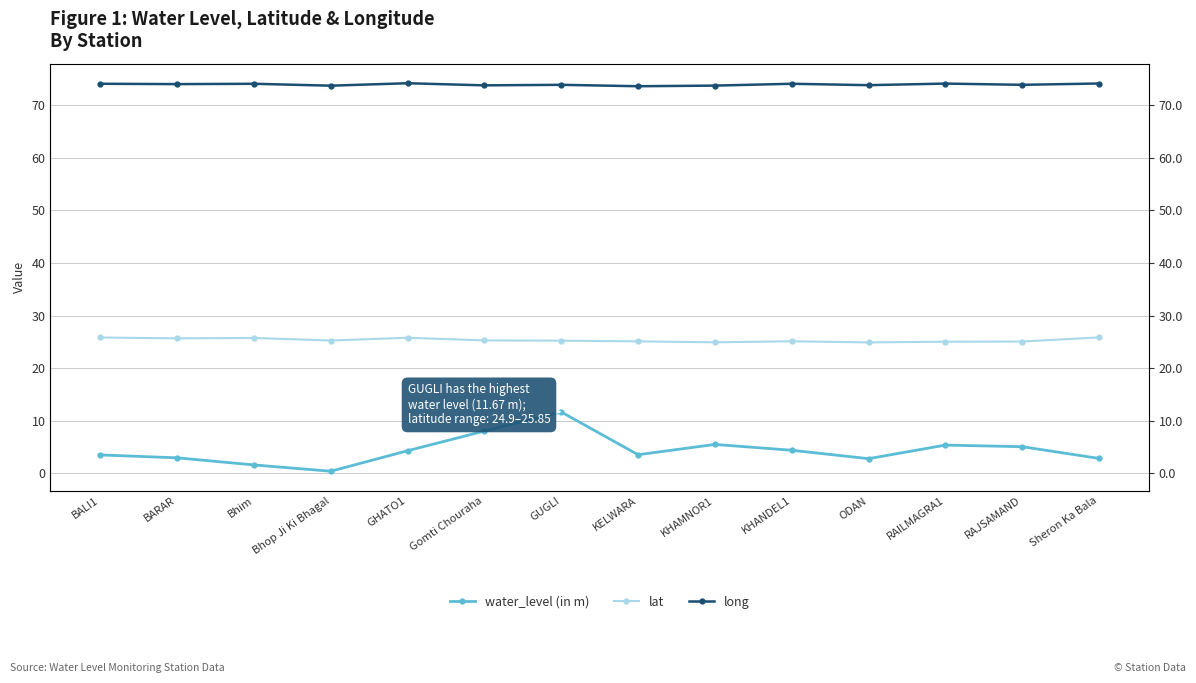

What is the label of the 6th point from the right?

KHAMNOR1